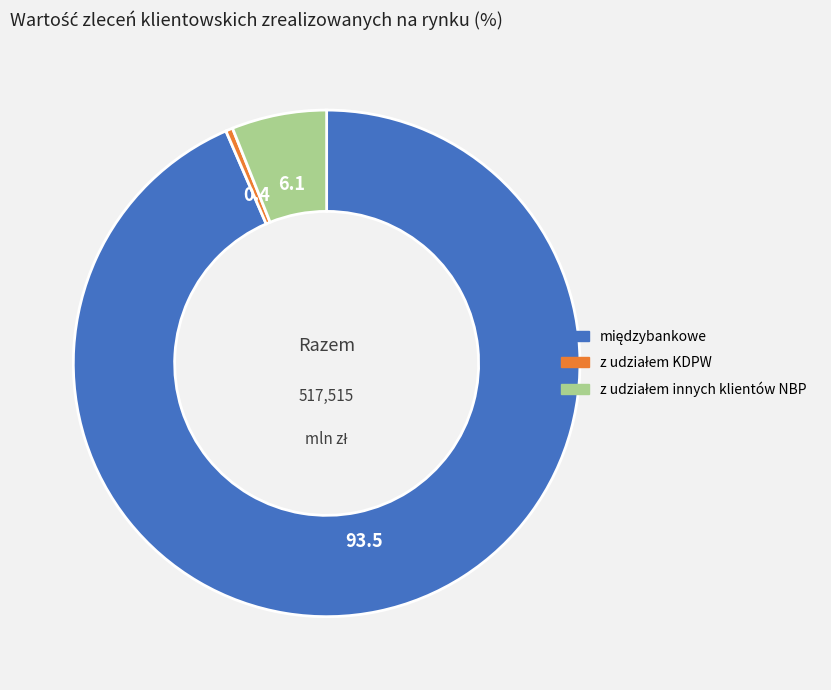

Is there a majority slice in this chart?

Yes